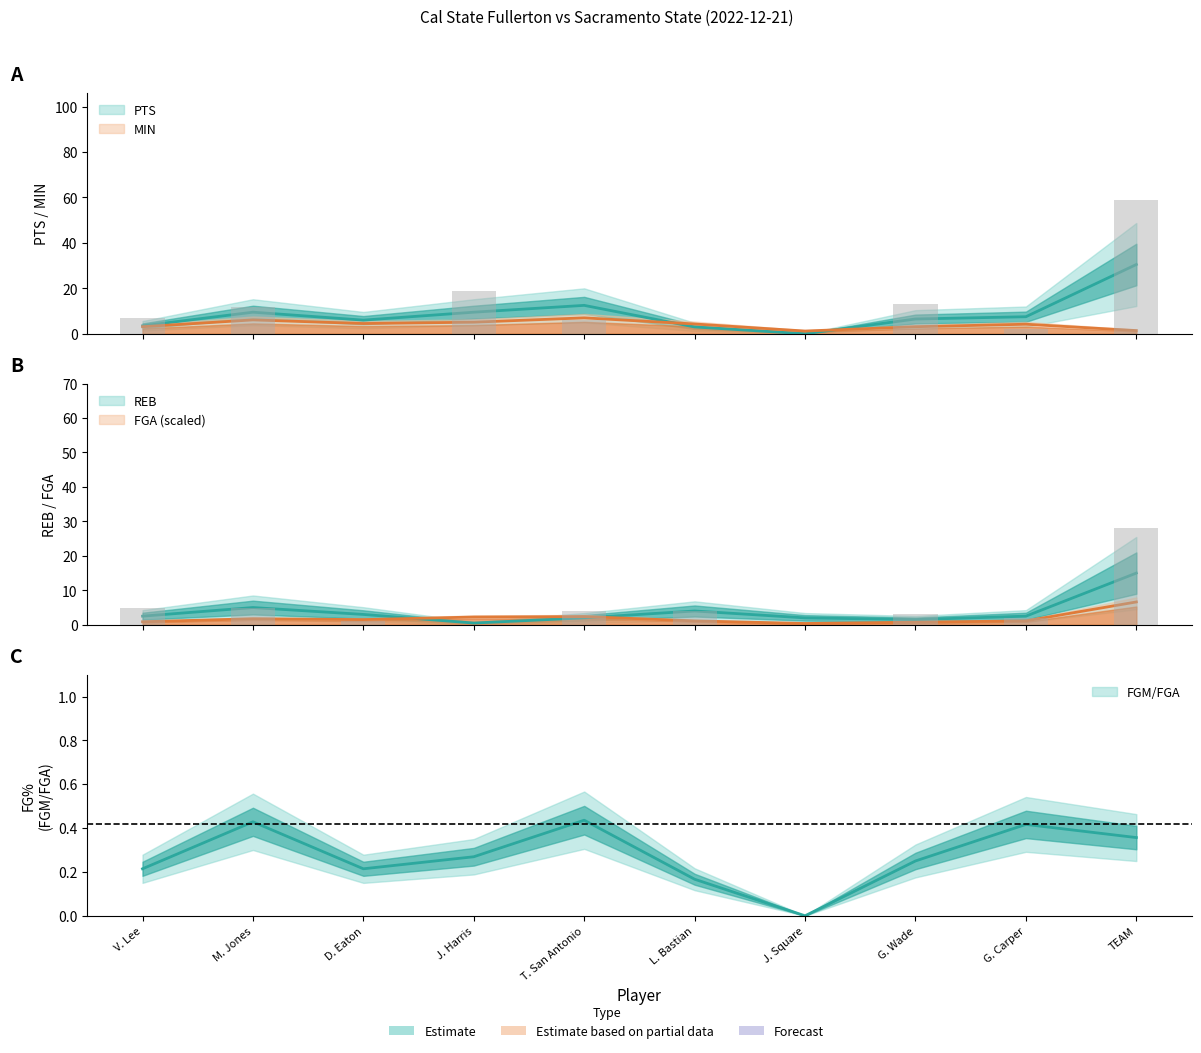

Reading left to right, extract all data points from this chart.

PTS: V. Lee=7	M. Jones=12	D. Eaton=0	J. Harris=19	T. San Antonio=6	L. Bastian=0	J. Square=0	G. Wade=13	G. Carper=2	TEAM=59
MIN: V. Lee=31	M. Jones=30	D. Eaton=15	J. Harris=36	T. San Antonio=34	L. Bastian=9	J. Square=3	G. Wade=28	G. Carper=14	TEAM=0
REB: V. Lee=5	M. Jones=5	D. Eaton=1	J. Harris=0	T. San Antonio=4	L. Bastian=4	J. Square=0	G. Wade=3	G. Carper=2	TEAM=28
FGA: V. Lee=7	M. Jones=7	D. Eaton=5	J. Harris=13	T. San Antonio=6	L. Bastian=3	J. Square=0	G. Wade=6	G. Carper=3	TEAM=50
FGM: V. Lee=3	M. Jones=3	D. Eaton=0	J. Harris=7	T. San Antonio=2	L. Bastian=0	J. Square=0	G. Wade=3	G. Carper=1	TEAM=19